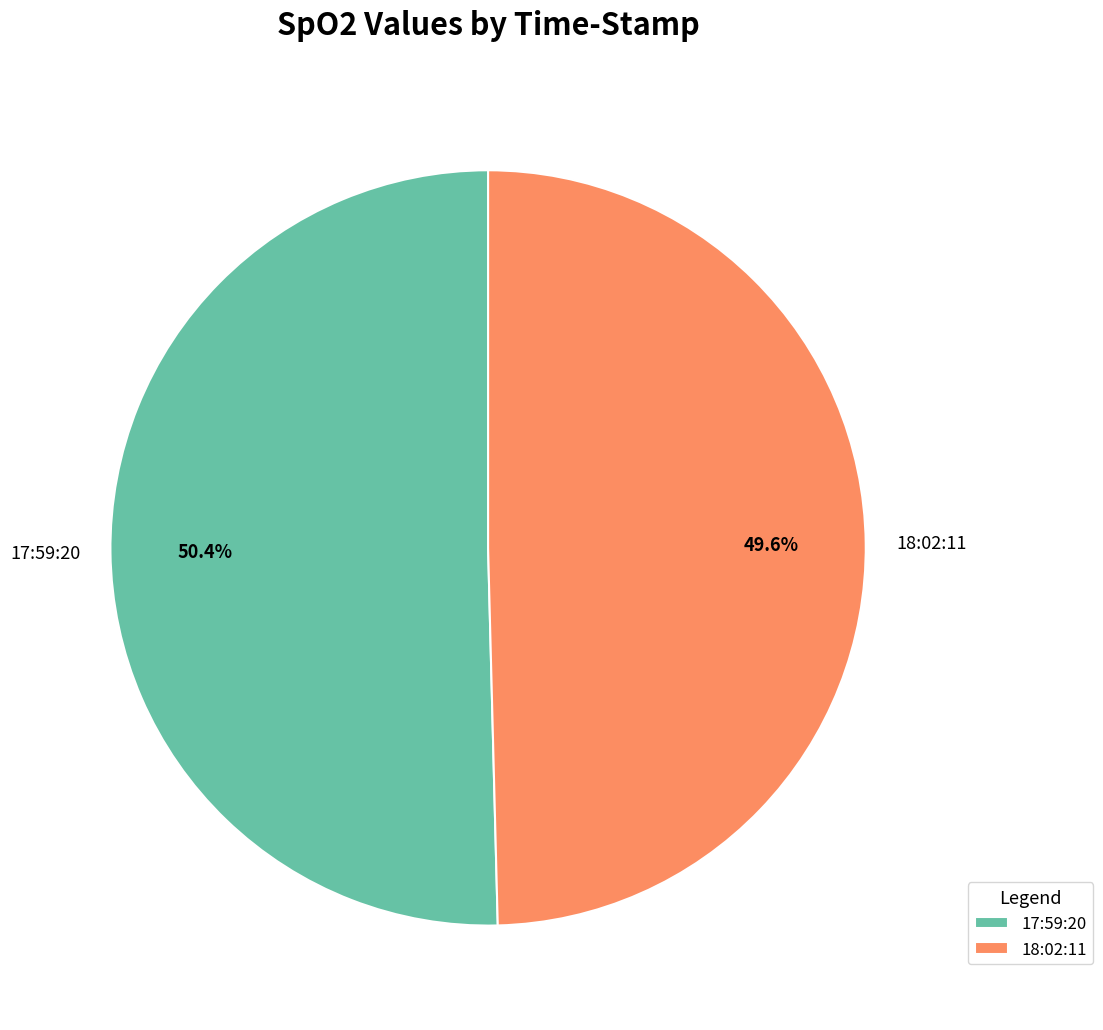

To the nearest percent, what portion does 17:59:20 represent?

50%